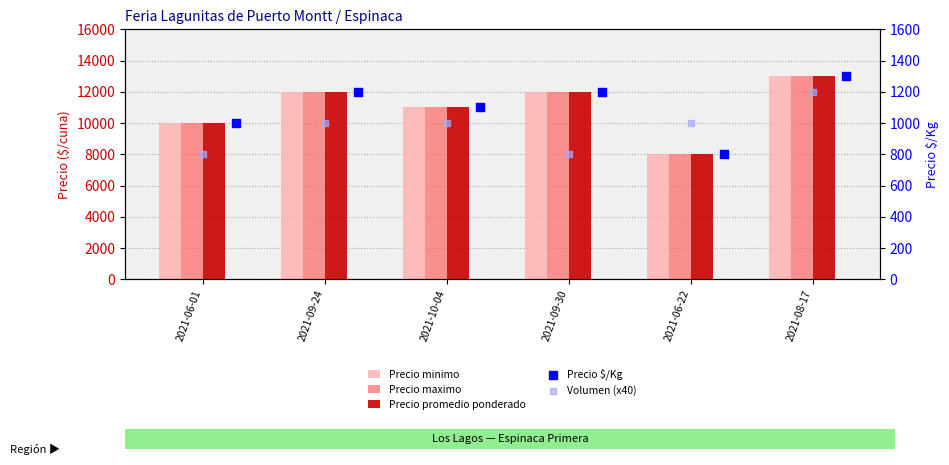

What are all the series names shown in the legend?

Precio minimo, Precio maximo, Precio promedio ponderado, Precio $/Kg, Volumen (x40)